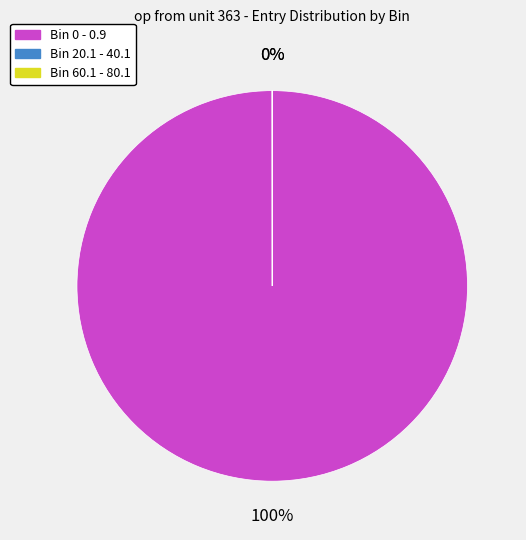

To the nearest percent, what is the difference between the largest and smallest slice percentages?

100%